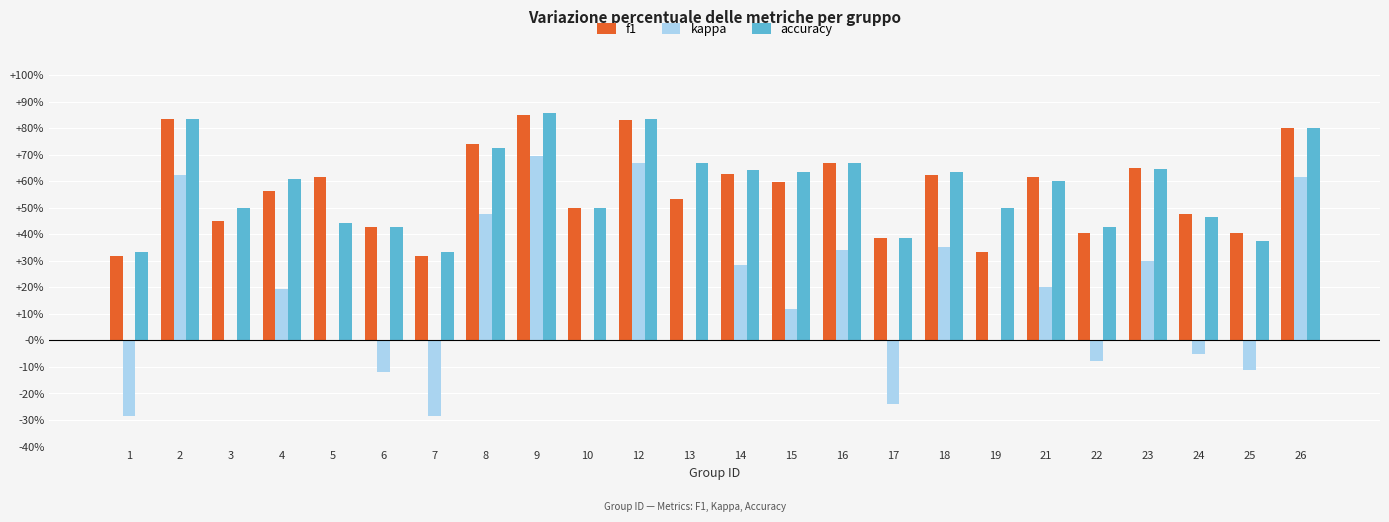

What are all the series names shown in the legend?

f1, kappa, accuracy